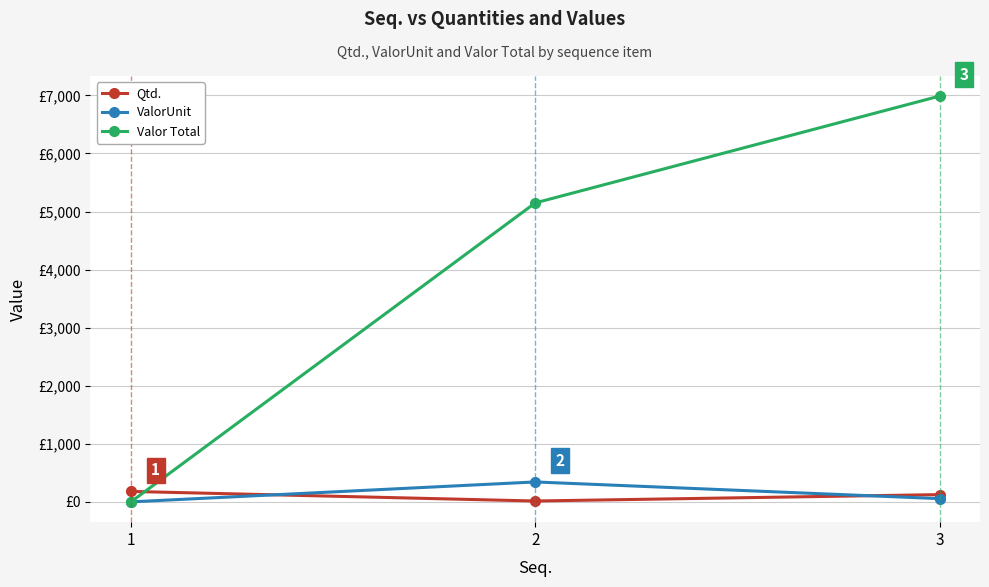

List the labels in order of Qtd. value, smallest first.

2, 3, 1